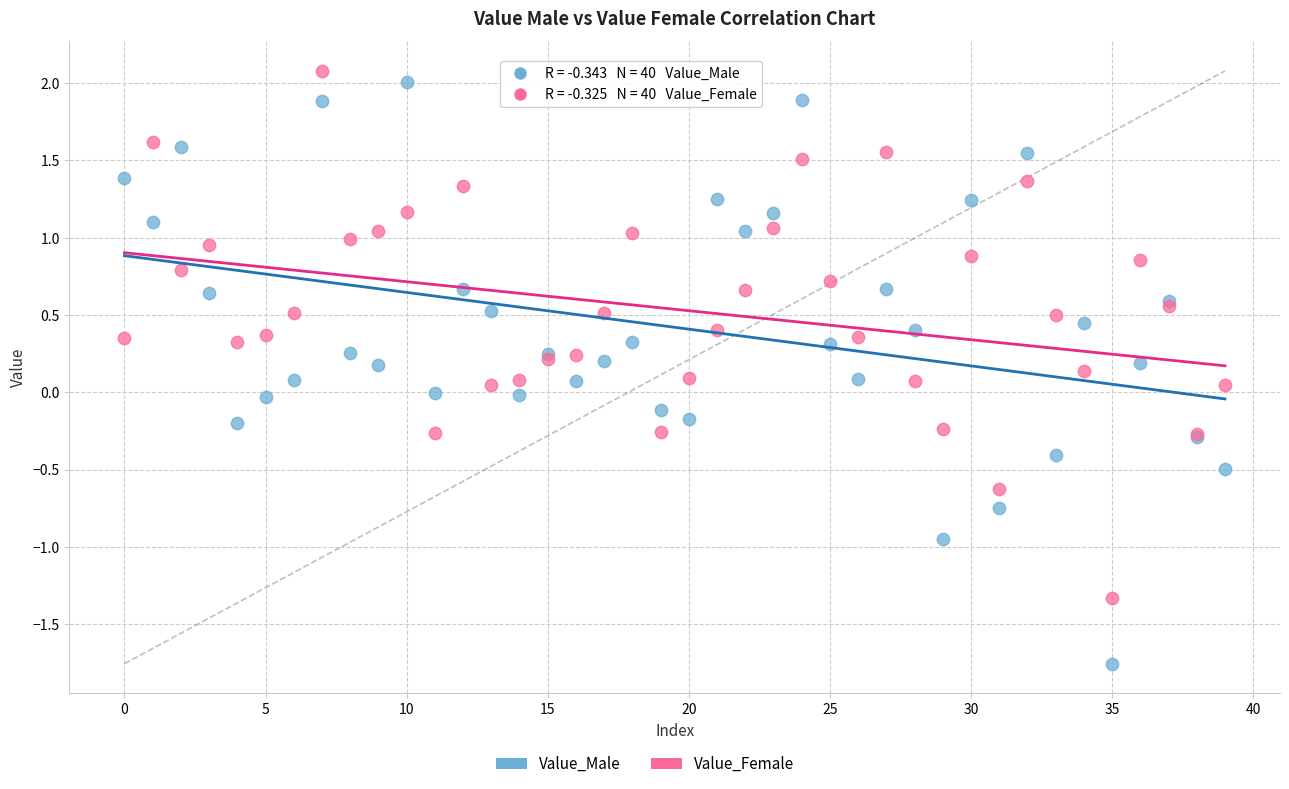

Which series reaches the maximum Y coordinate?

Value_Female